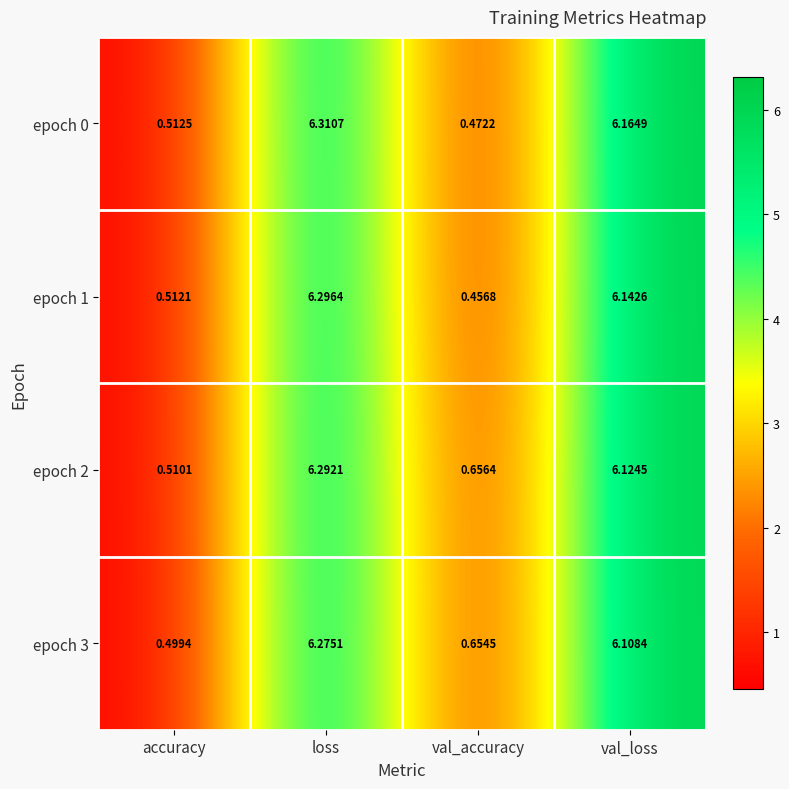

At which label is epoch 1 closest to 3?

accuracy